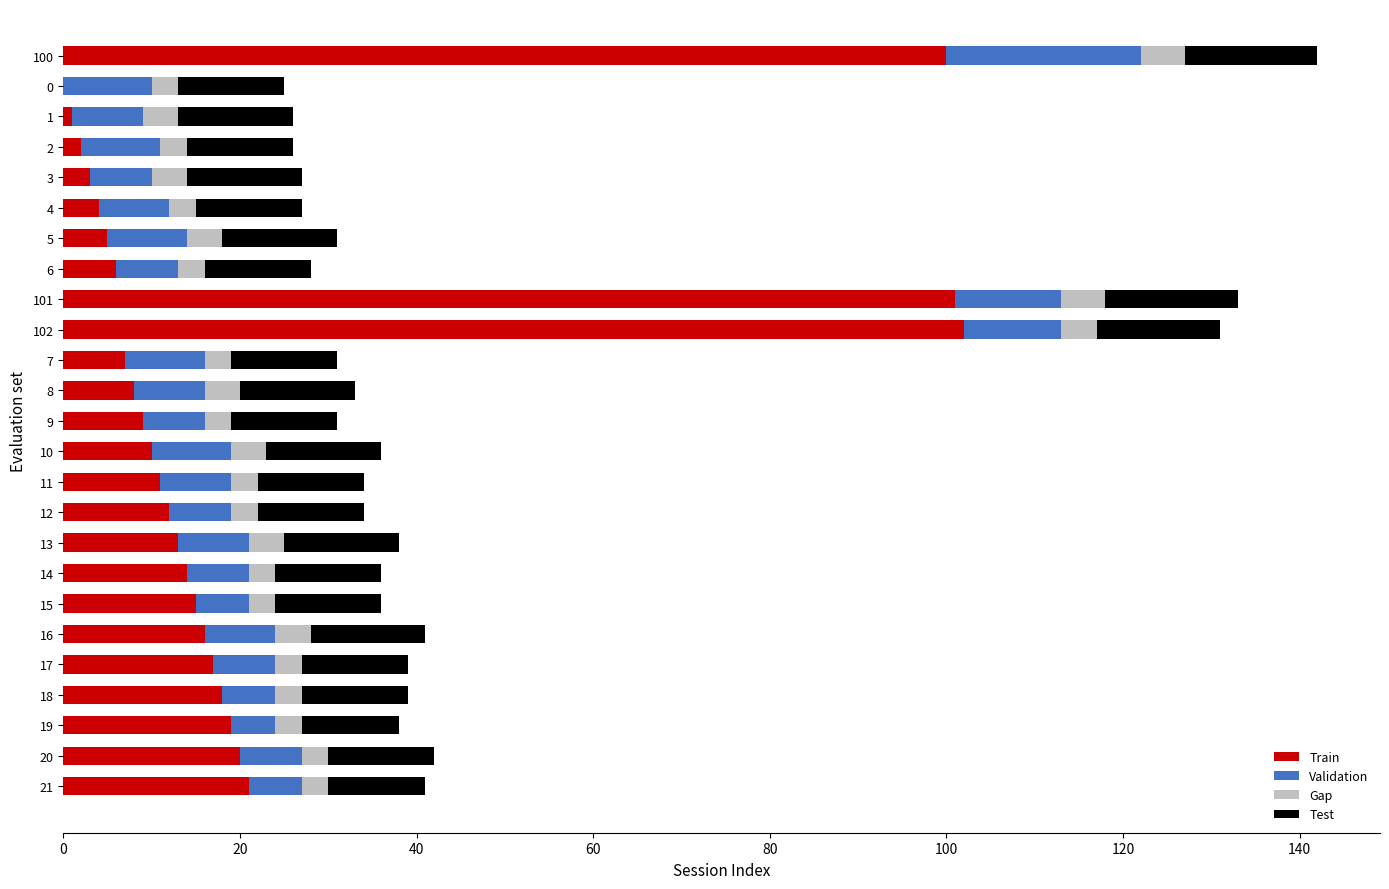

The Train series shows 8 at 13. True or false?

False